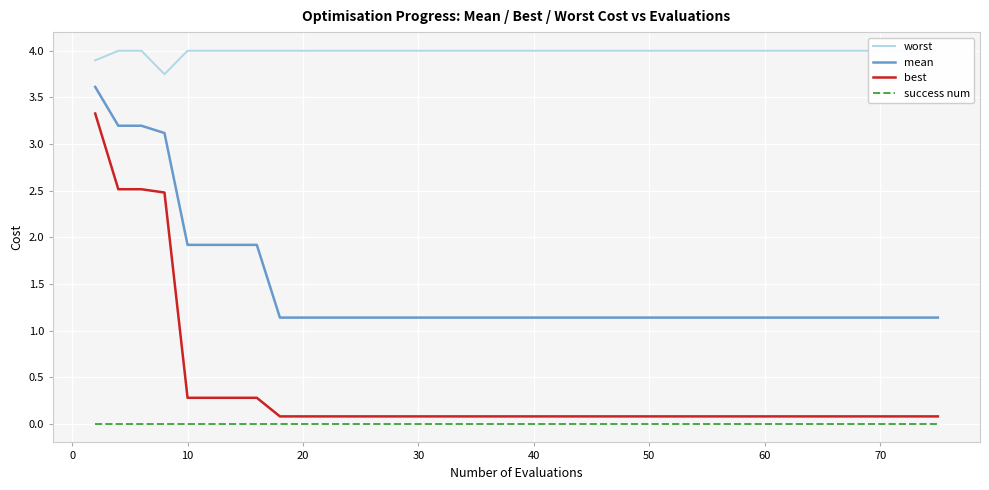

Is it true that mean equals 1.8 at 20?

False